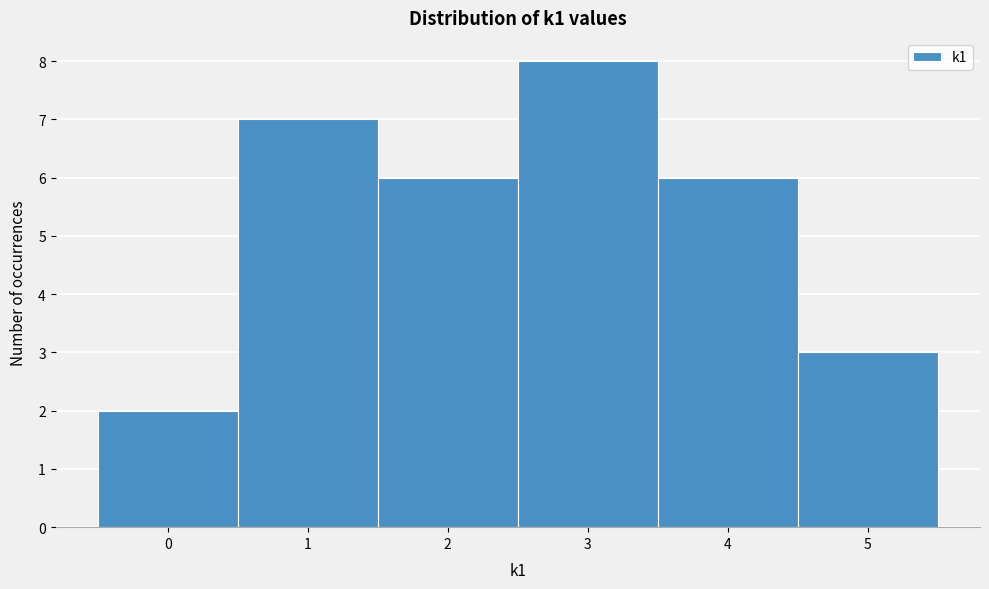

Reading left to right, list every bar in this chart as the range it spans on the x-axis followed by its height. The values are not printed on the chart, so give them approximately, as read against the axis.

-0.5 to 0.5: 2
0.5 to 1.5: 7
1.5 to 2.5: 6
2.5 to 3.5: 8
3.5 to 4.5: 6
4.5 to 5.5: 3